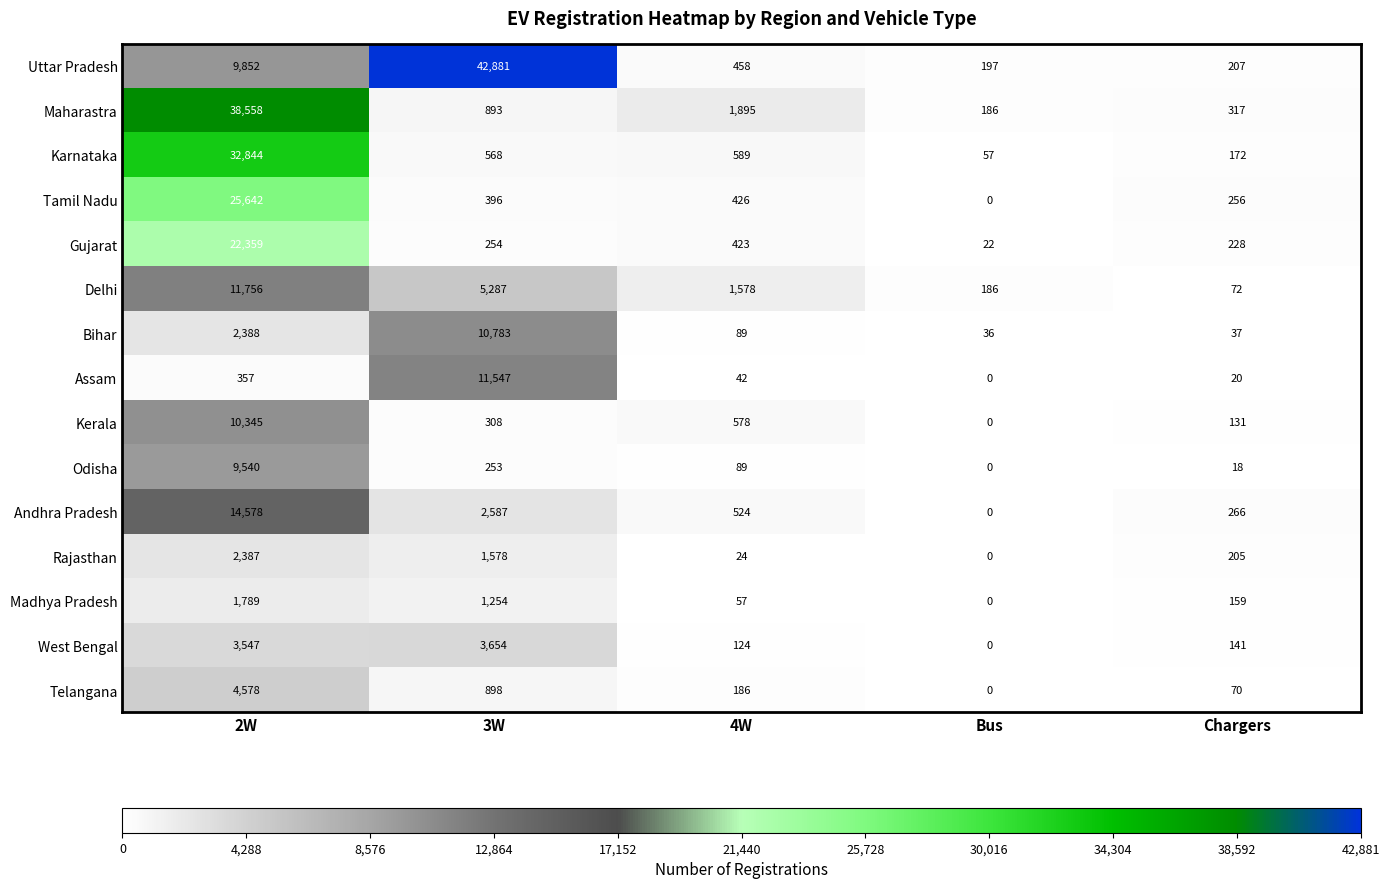

At which category is the sum across all series the highest?

2W